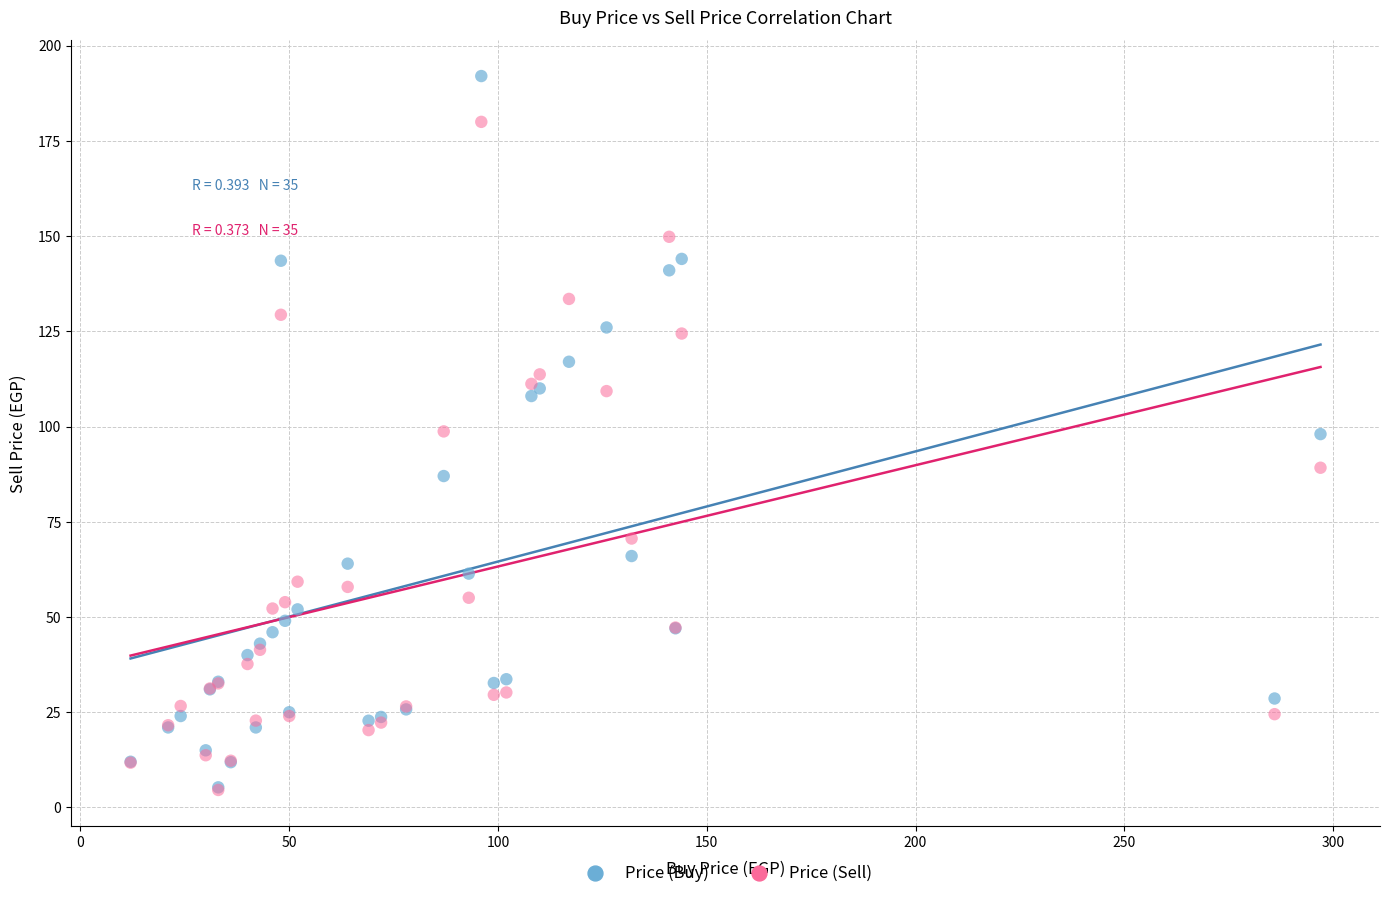

In the Price (Sell) series, what Y value is closest to 92?

89.2